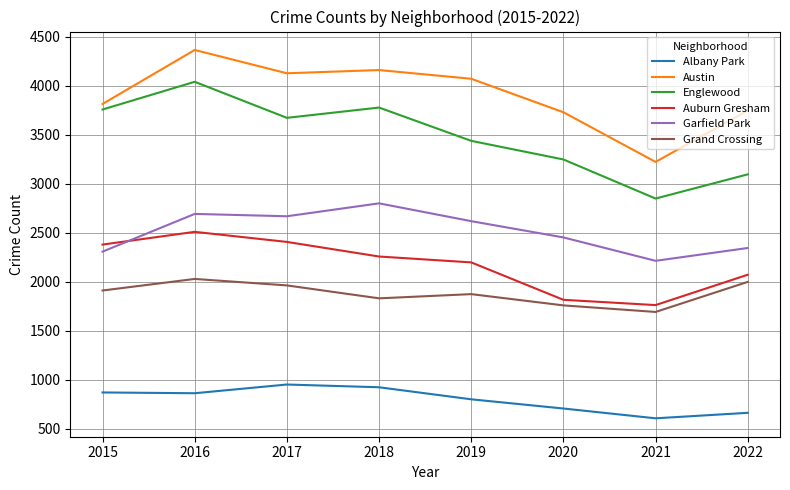

At how many categories does at least one series exceed 4199?

1